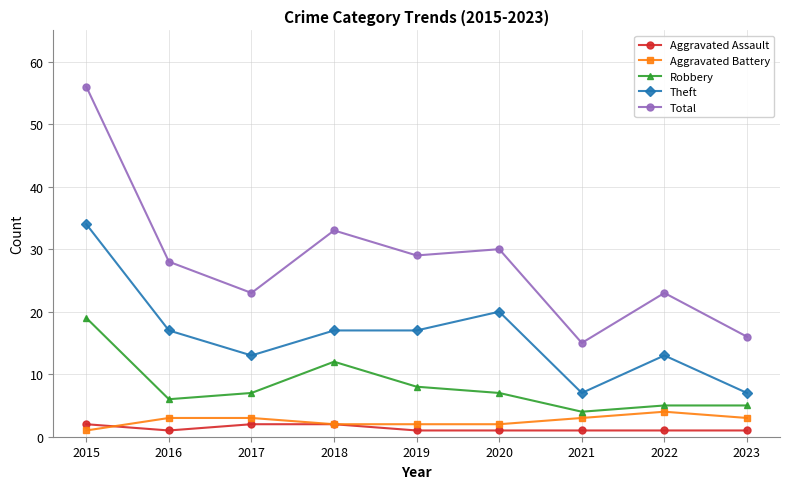

At 2017, list the series in order from largest to smallest.

Total, Theft, Robbery, Aggravated Battery, Aggravated Assault